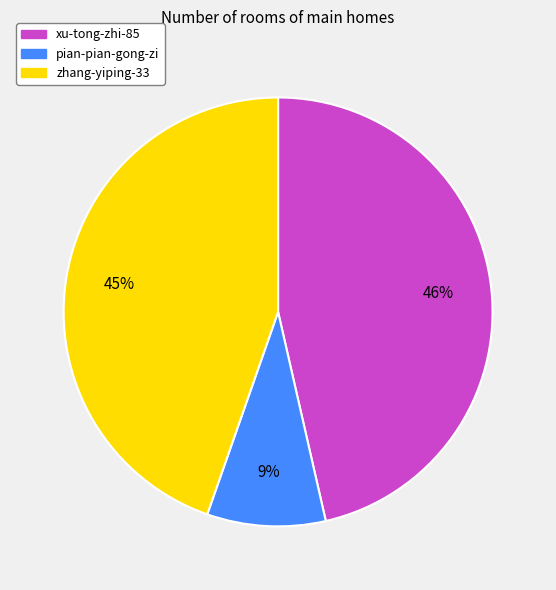

To the nearest percent, what is the combined percentage of zhang-yiping-33 and pian-pian-gong-zi?

54%